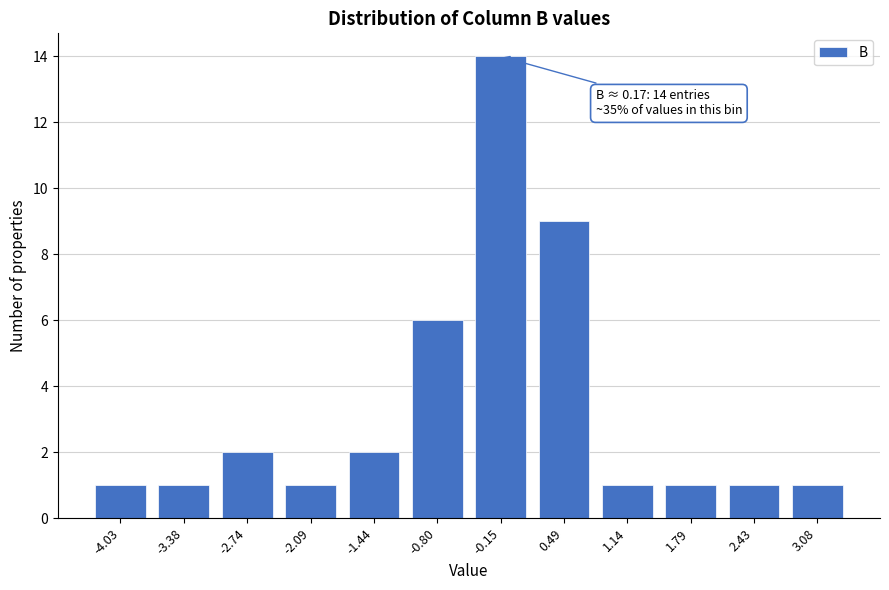

Reading right to left, transcribe all the data shown in this chart.

3.08=1	2.43=1	1.79=1	1.14=1	0.49=9	-0.15=14	-0.80=6	-1.44=2	-2.09=1	-2.74=2	-3.38=1	-4.03=1